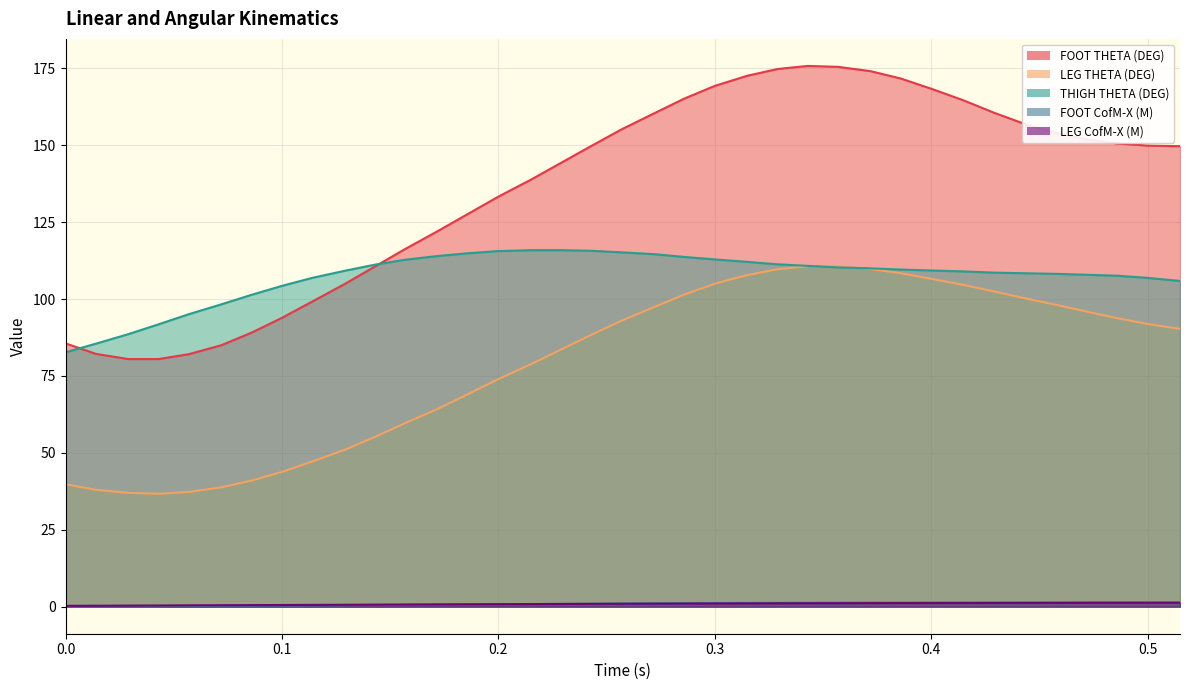

What is the difference between the FOOT THETA (DEG) values at 0.186 and 0.215?

11.1